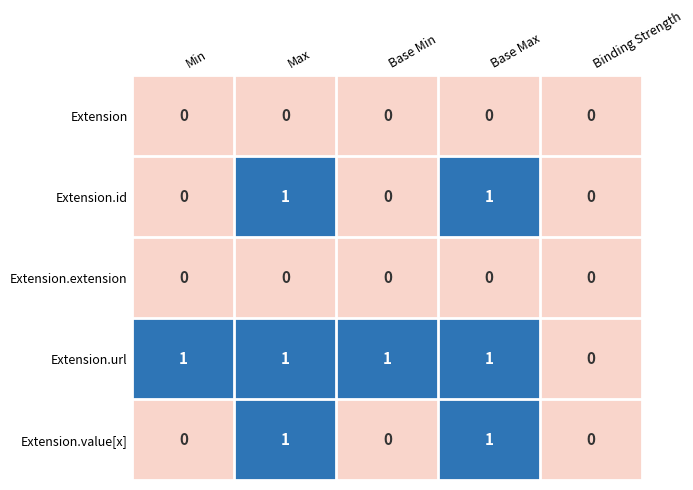

Reading left to right, transcribe all the data shown in this chart.

Extension: Min=0	Max=0	Base Min=0	Base Max=0	Binding Strength=0
Extension.id: Min=0	Max=1	Base Min=0	Base Max=1	Binding Strength=0
Extension.extension: Min=0	Max=0	Base Min=0	Base Max=0	Binding Strength=0
Extension.url: Min=1	Max=1	Base Min=1	Base Max=1	Binding Strength=0
Extension.value[x]: Min=0	Max=1	Base Min=0	Base Max=1	Binding Strength=0